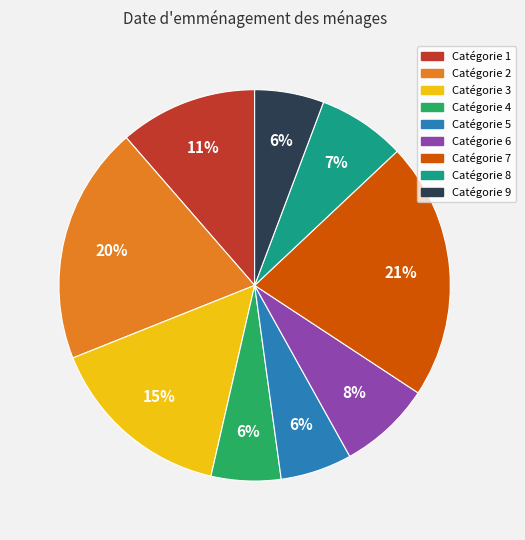

To the nearest percent, what is the average slice percentage?

11%